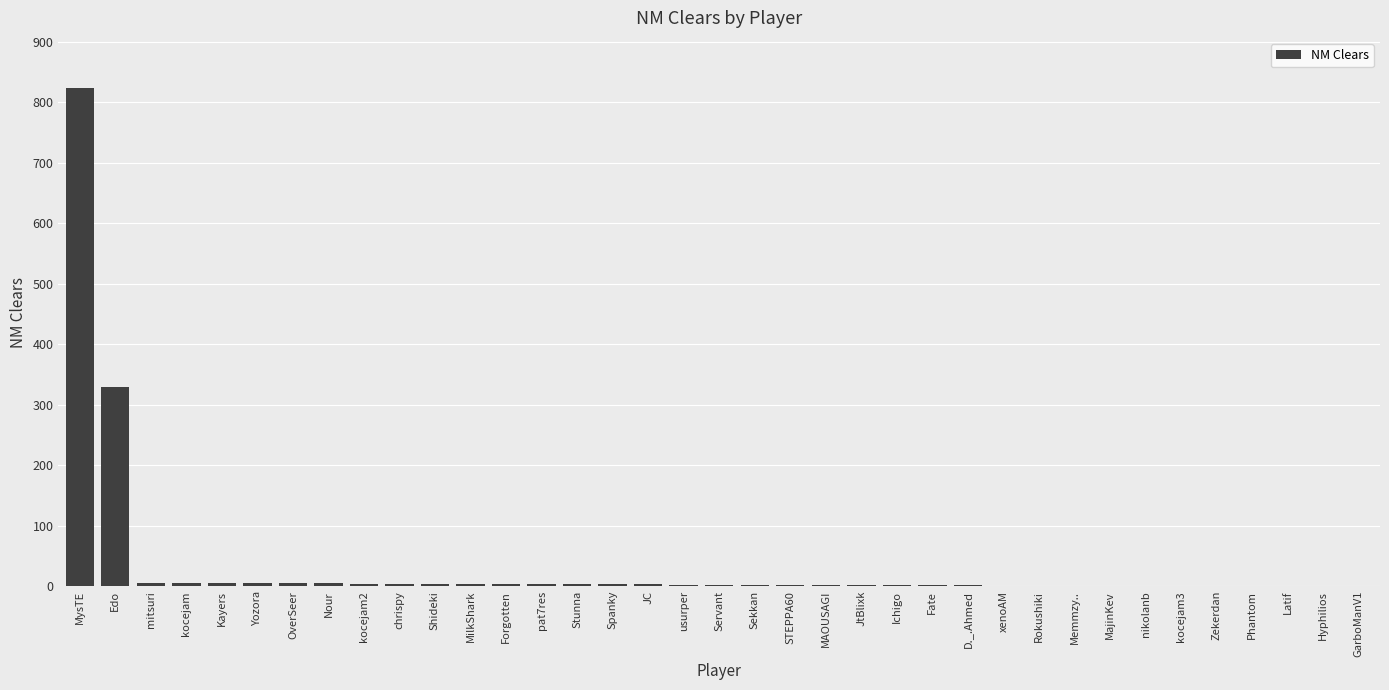

Between MysTE and Hyphilios, which is larger?

MysTE